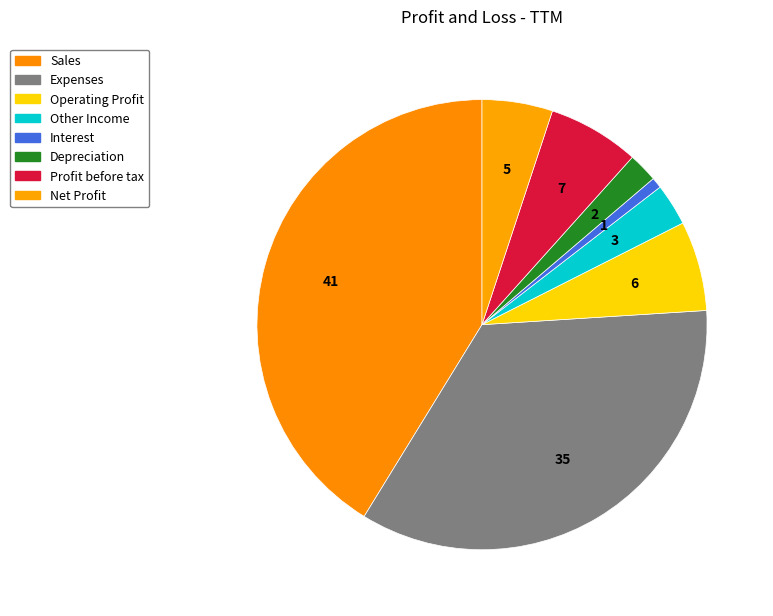

Does any single category account for the majority?

No